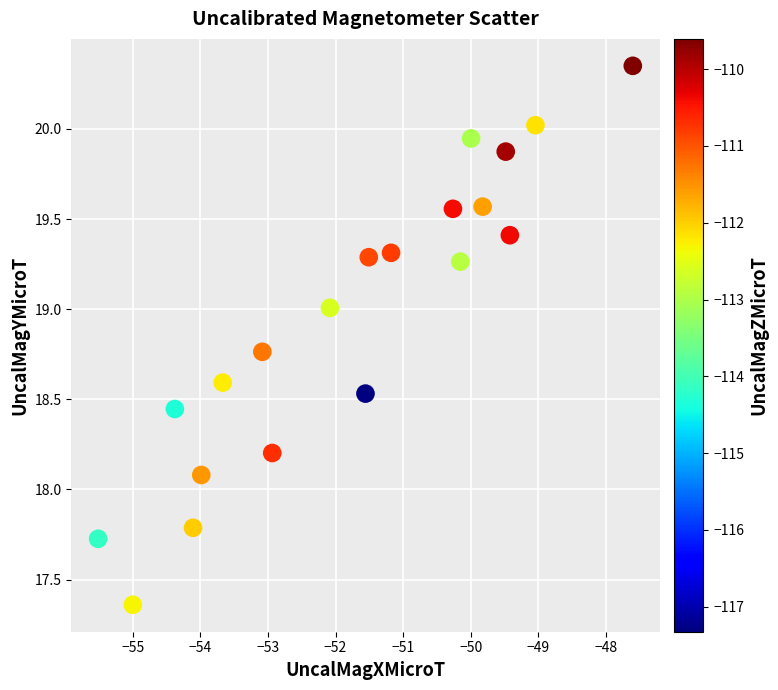

What is the range of Y values (max minus min)?

3.0